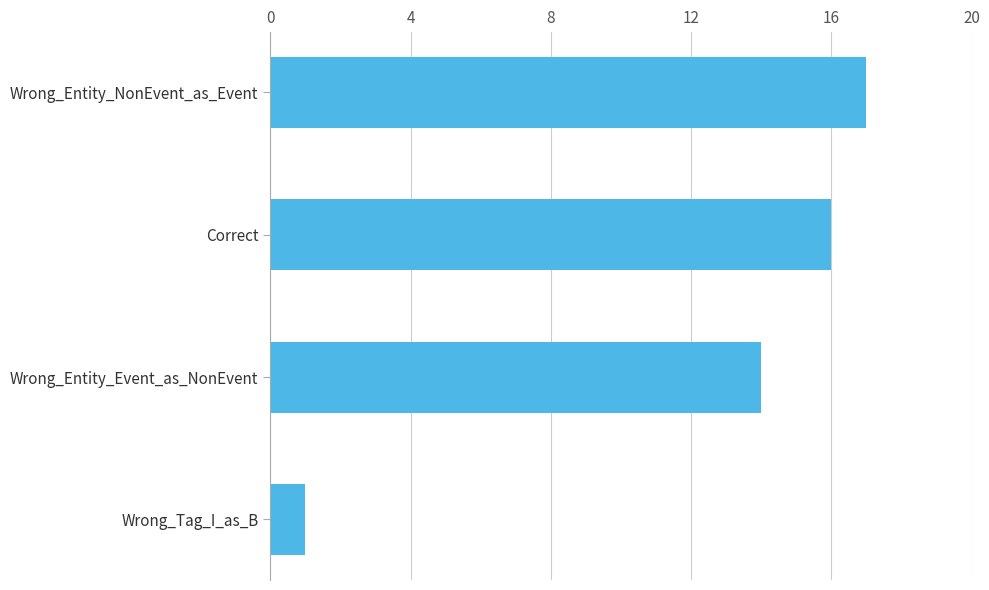

Reading bottom to top, transcribe all the data shown in this chart.

Wrong_Tag_I_as_B=1	Wrong_Entity_Event_as_NonEvent=14	Correct=16	Wrong_Entity_NonEvent_as_Event=17